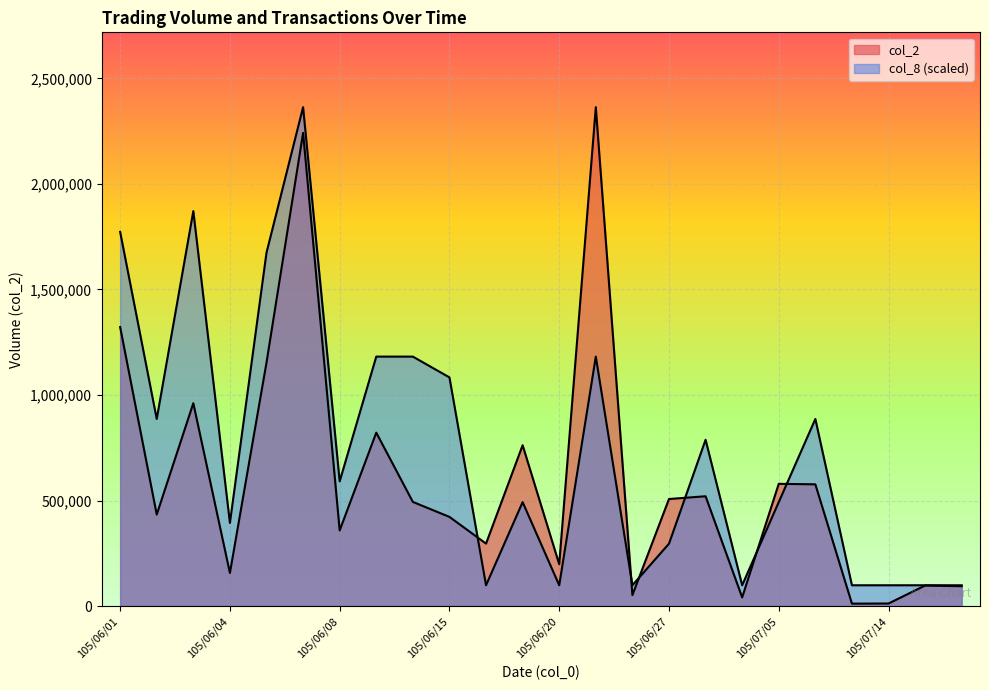

Rank the series by their average value, from lowest to highest.

col_2, col_8